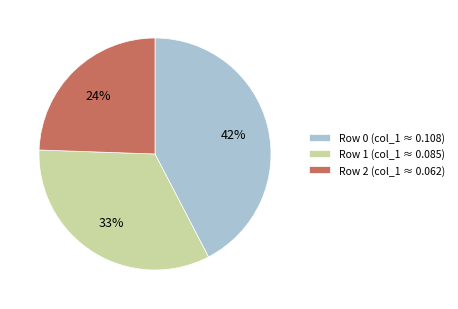

What is the smallest slice in the pie chart?

Row 2 (col_1 ≈ 0.062)